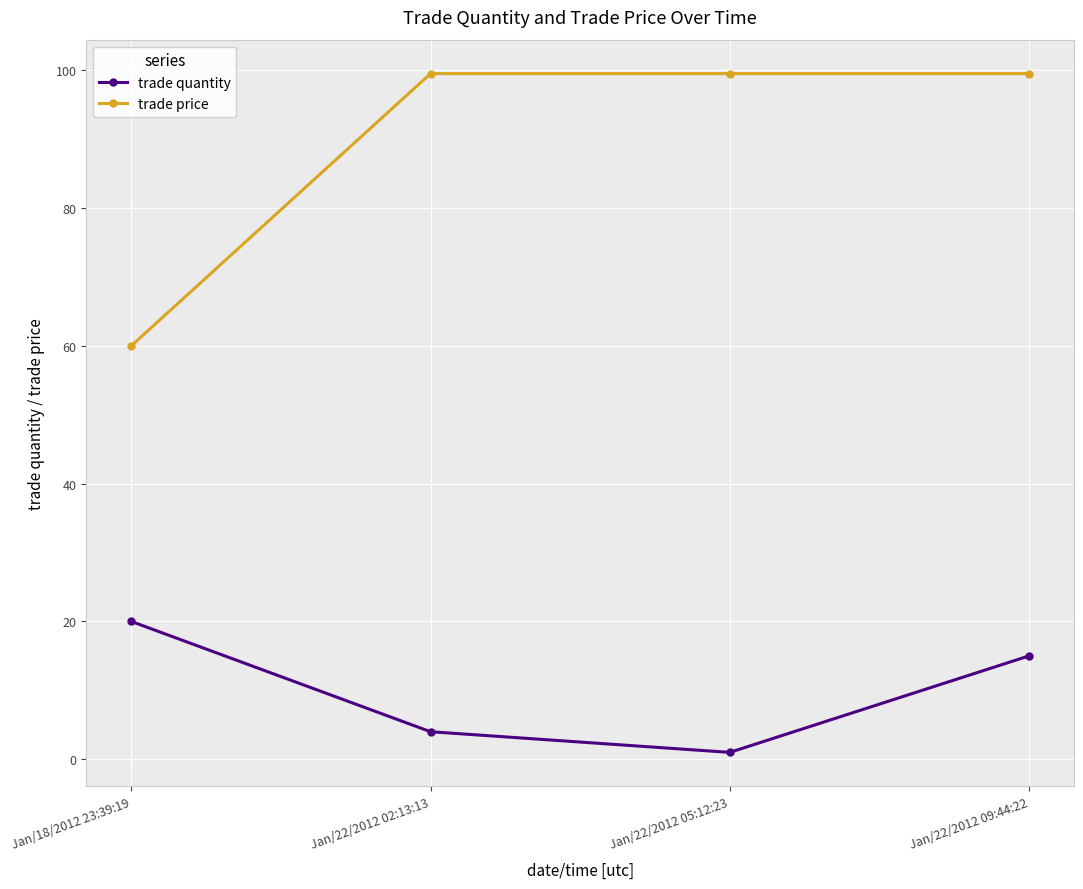

At Jan/22/2012 05:12:23, list the series in order from smallest to largest.

trade quantity, trade price